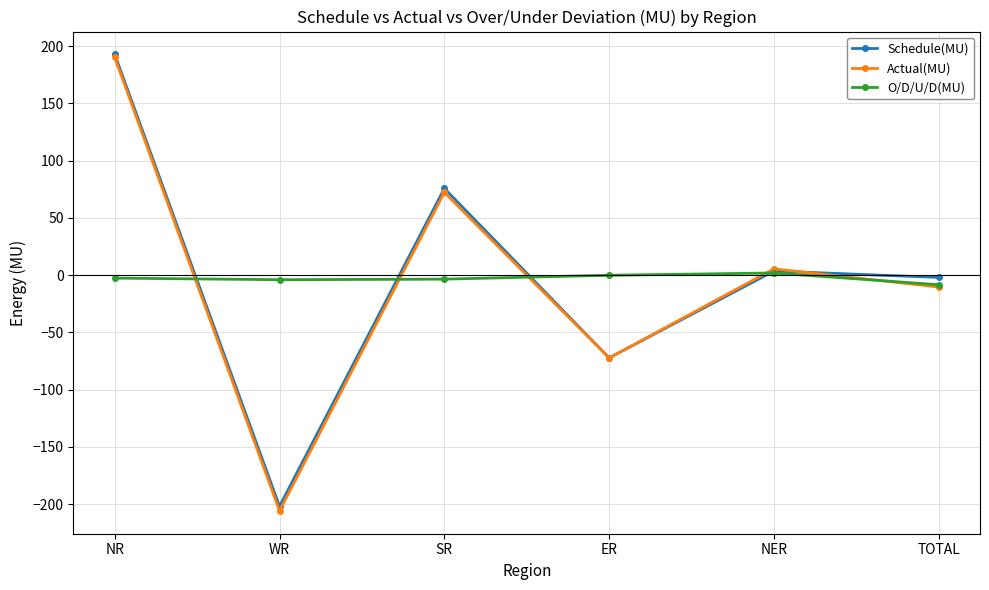

What is the difference between the highest and lowest values at SR?

79.3